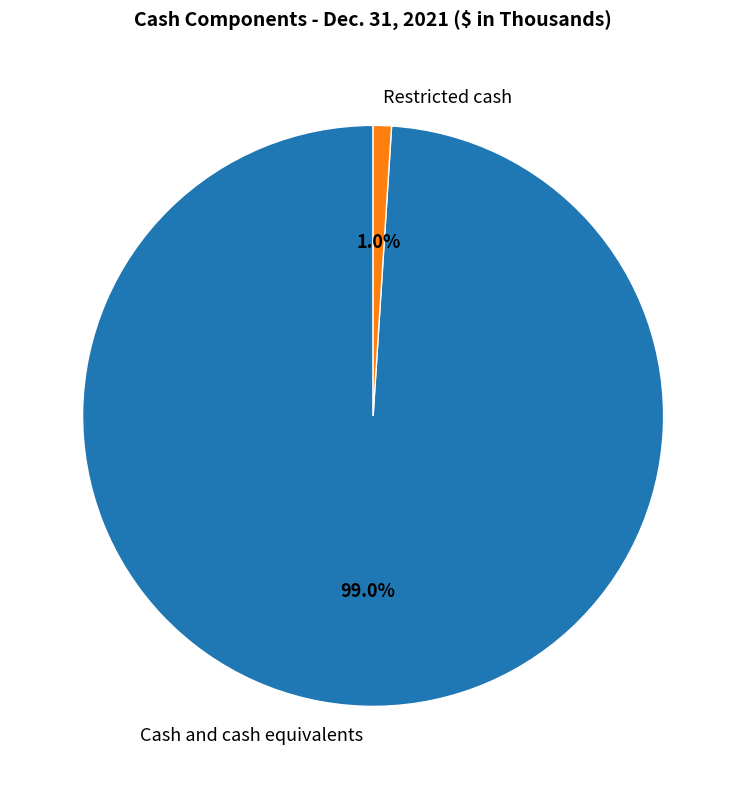

Which has a higher value, Cash and cash equivalents or Restricted cash?

Cash and cash equivalents